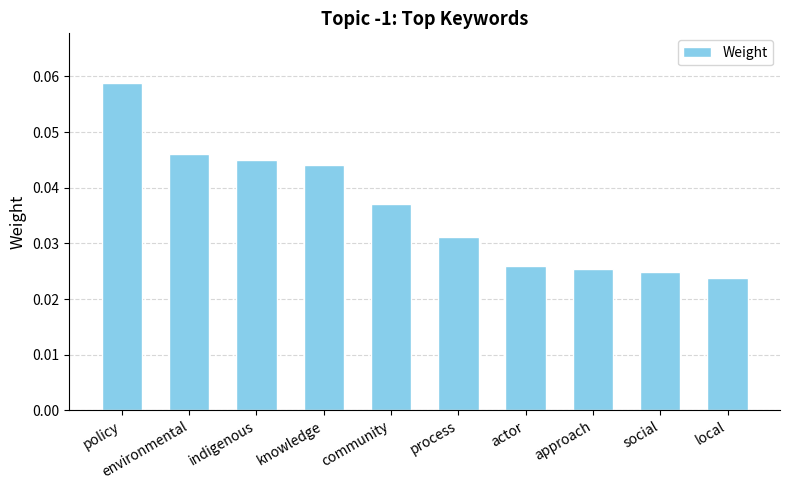

Which category has the highest value across all series?

policy